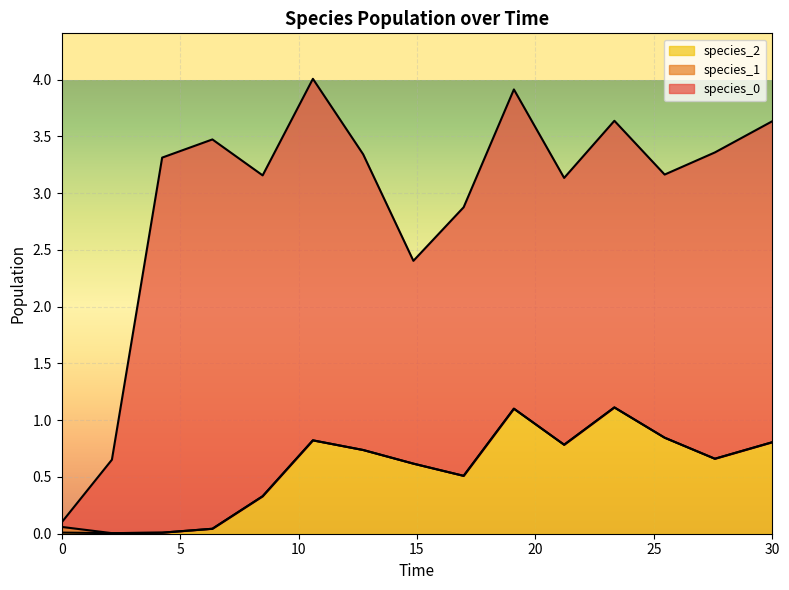

How many interior local peaks does the species_2 series have?

3